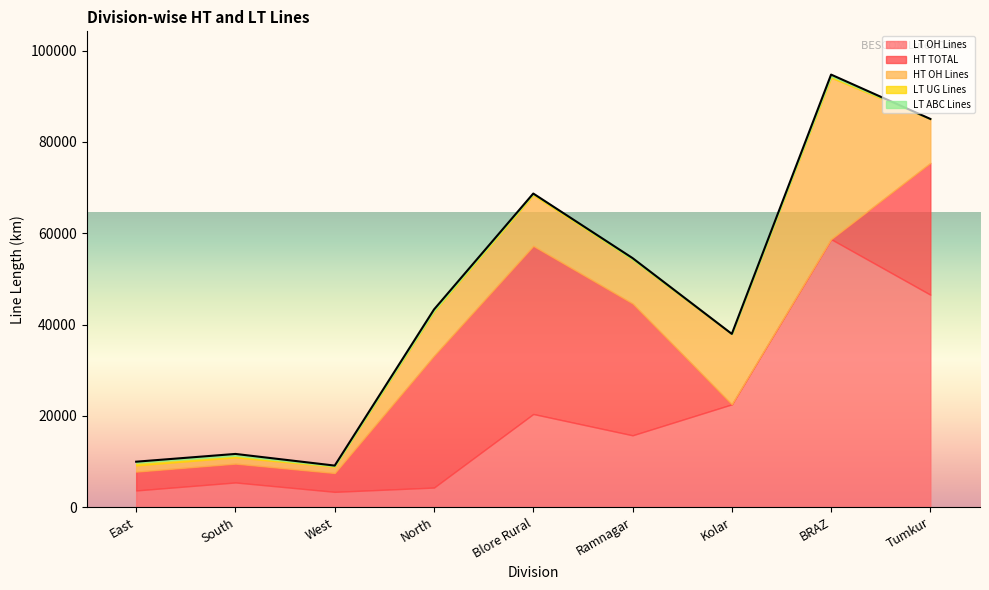

How many series are shown in this chart?

5